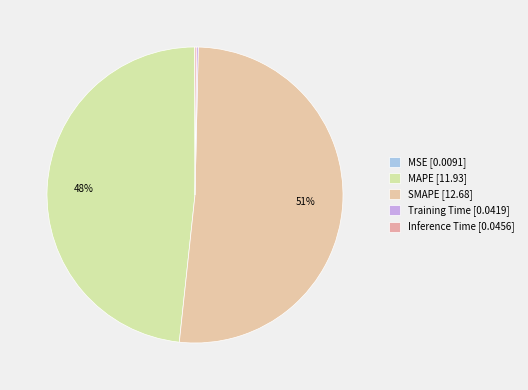

Is it true that MAPE is 48% of the pie?

True